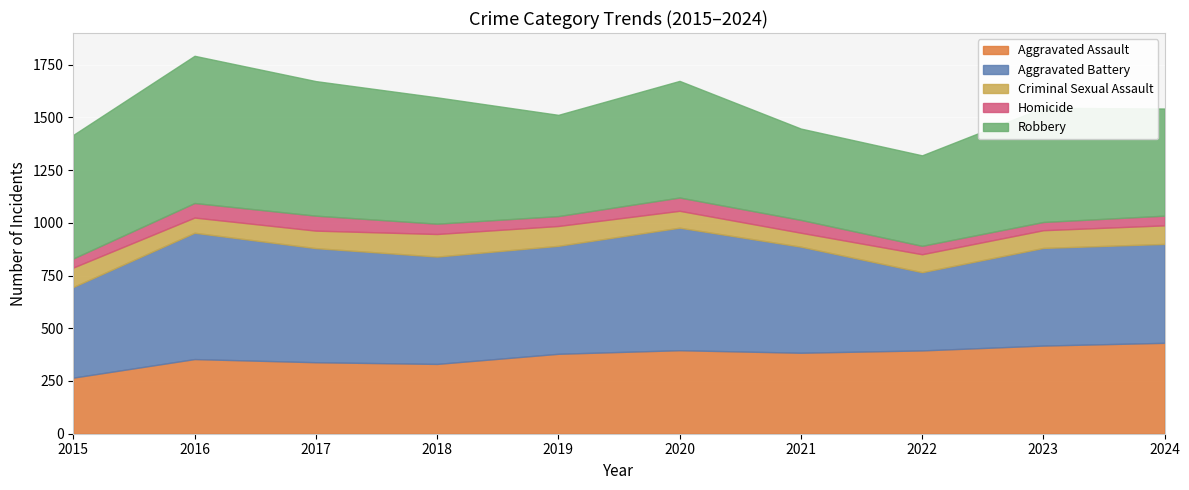

What is the difference between the maximum and minimum values in the Criminal Sexual Assault series?

41